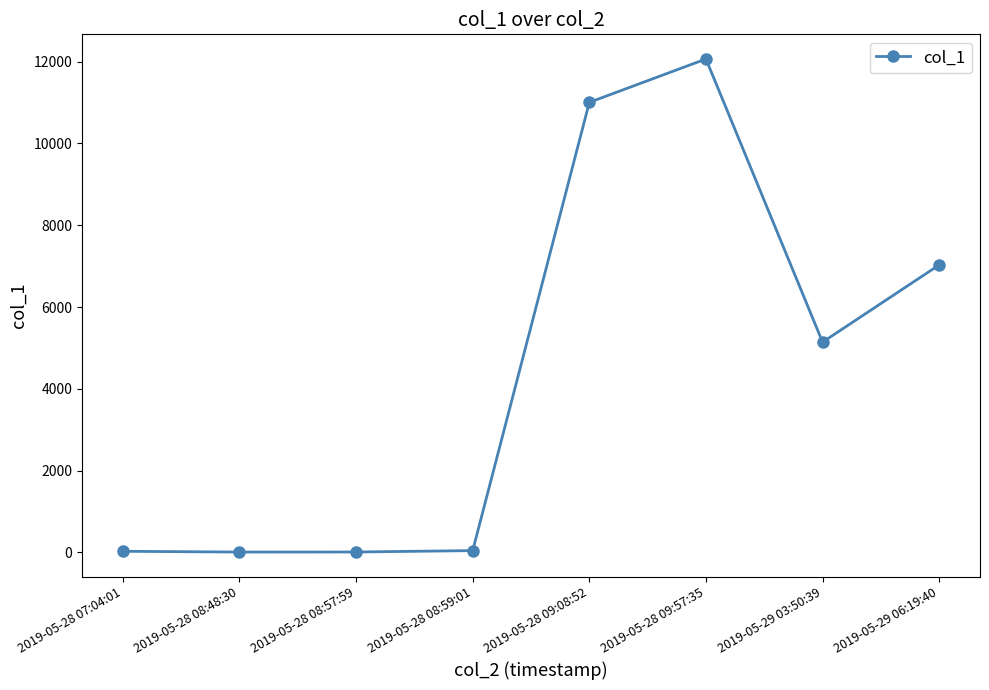

True or false: there are more than 2 points higher than both neighbors.

False